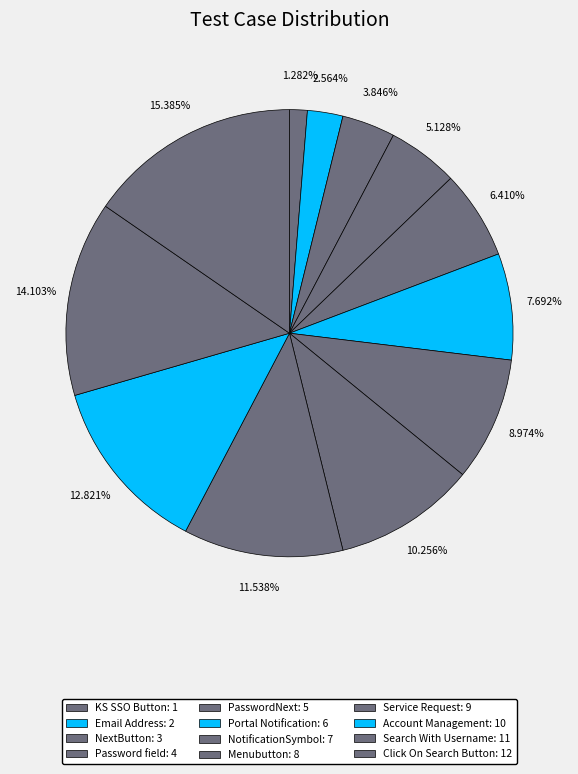

Rank the categories by value from highest to lowest.

Click On Search Button, Search With Username, Account Management, Service Request, Menubutton, NotificationSymbol, Portal Notification, PasswordNext, Password field, NextButton, Email Address, KS SSO Button